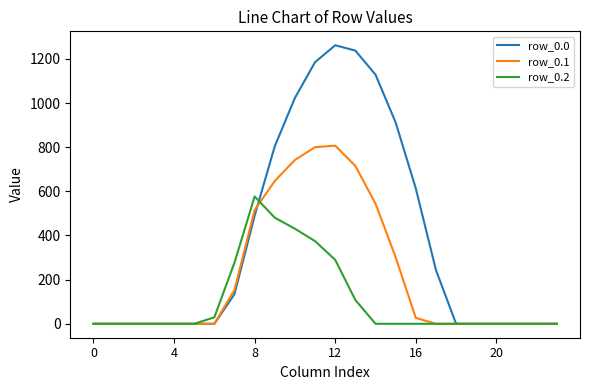

Reading right to left, list all the values displayed in this chart.

row_0.0: 0.0	0.0	0.0	0.0	0.0	0.0	243.5	613.0	911.8	1128.6	1237.4	1261.6	1185.2	1023.2	804.0	489.3	134.3	0.0	0.0	0.0	0.0	0.0	0.0	0.0
row_0.1: 0.0	0.0	0.0	0.0	0.0	0.0	0.0	26.8	301.4	544.1	715.3	806.9	800.2	742.1	646.9	514.8	153.2	0.0	0.0	0.0	0.0	0.0	0.0	0.0
row_0.2: 0.0	0.0	0.0	0.0	0.0	0.0	0.0	0.0	0.0	0.0	107.8	289.5	374.4	430.5	480.7	576.6	276.9	29.3	0.0	0.0	0.0	0.0	0.0	0.0